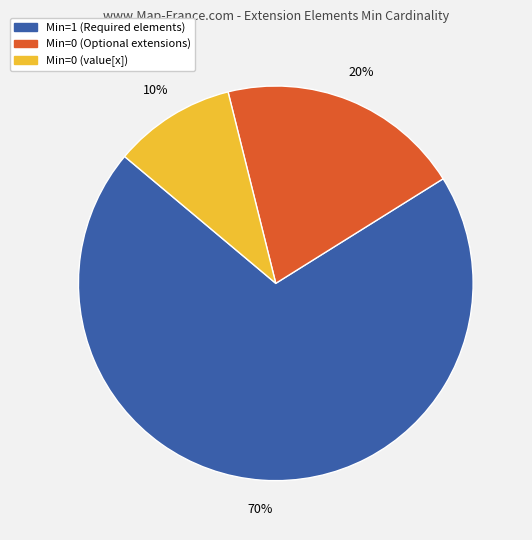

How many segments does this pie chart have?

3